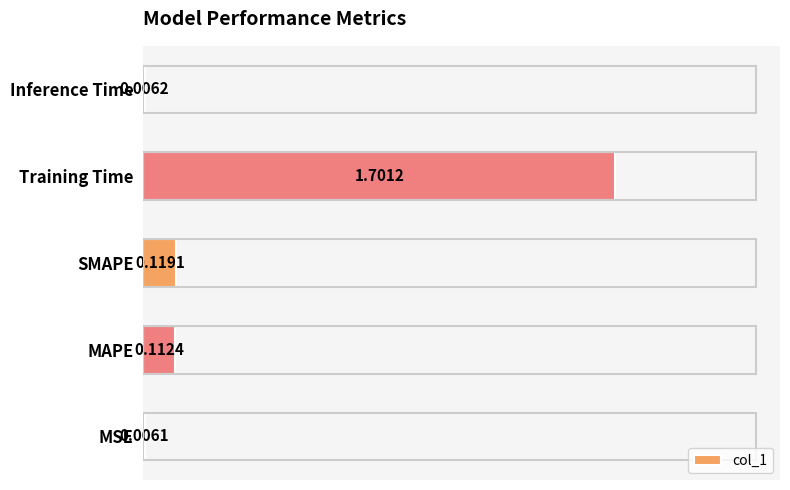

Between SMAPE and Inference Time, which is larger?

SMAPE